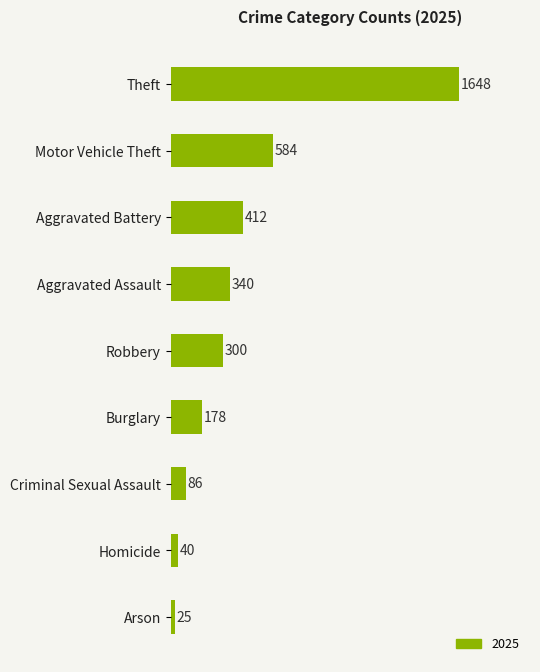

True or false: the data shows 25 at Arson.

True